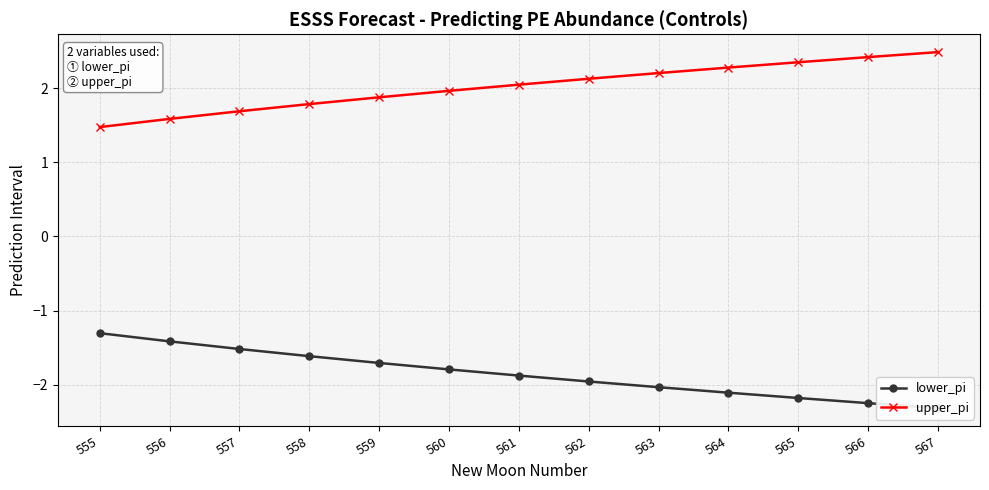

Reading right to left, extract all data points from this chart.

lower_pi: 567=-2.3	566=-2.2	565=-2.2	564=-2.1	563=-2.0	562=-2.0	561=-1.9	560=-1.8	559=-1.7	558=-1.6	557=-1.5	556=-1.4	555=-1.3
upper_pi: 567=2.5	566=2.4	565=2.3	564=2.3	563=2.2	562=2.1	561=2.0	560=2.0	559=1.9	558=1.8	557=1.7	556=1.6	555=1.5